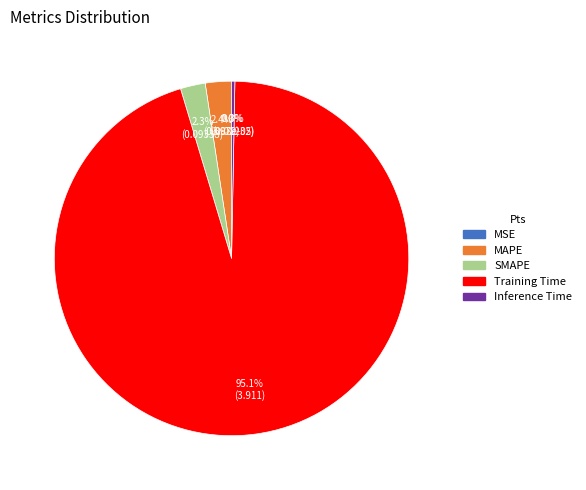

Which category has the biggest portion of the pie?

Training Time